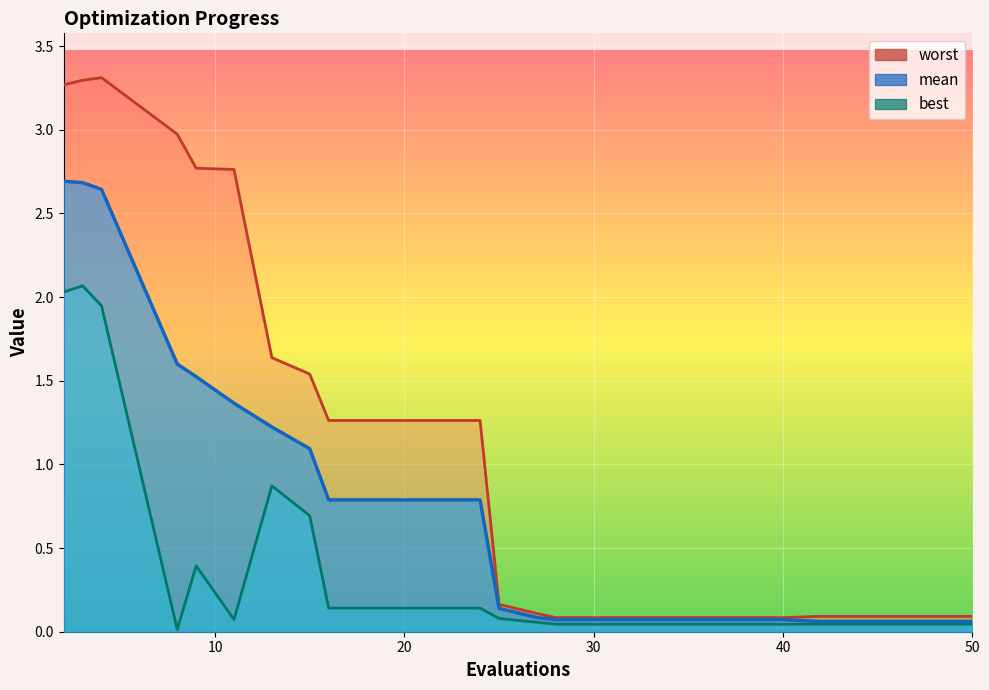

Rank the series by their maximum value, from highest to lowest.

worst, mean, best